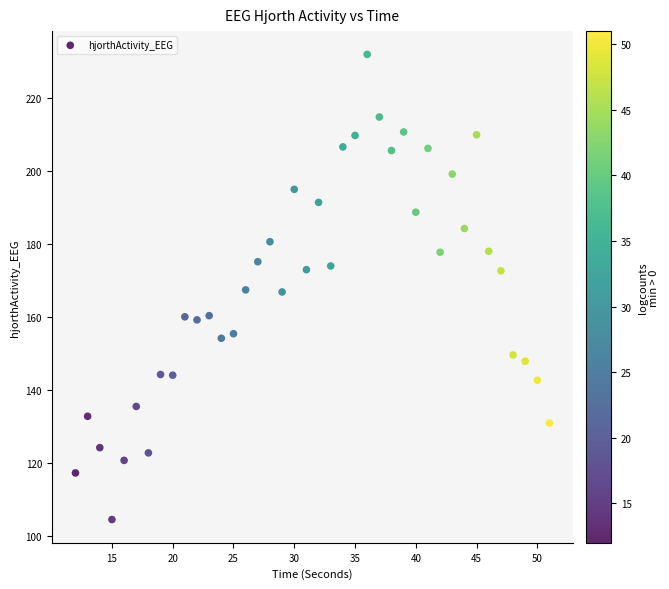

What is the range of Y values (max minus min)?

127.4